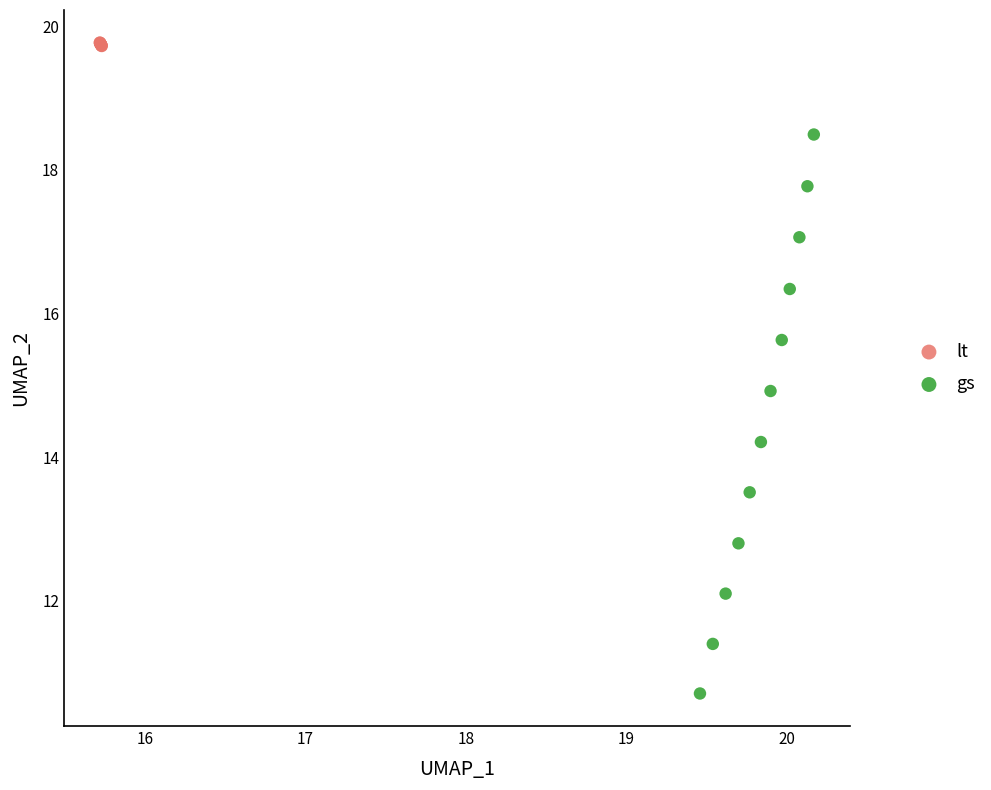

Which series reaches the maximum Y coordinate?

lt